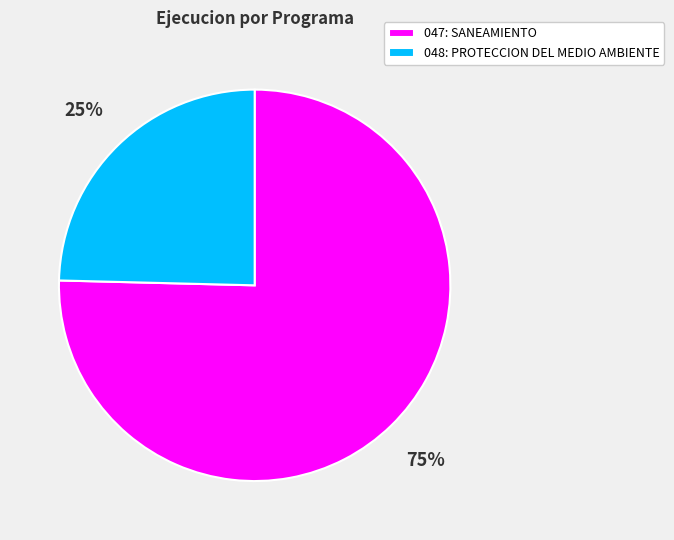

Which category has the smallest portion of the pie?

048: PROTECCION DEL MEDIO AMBIENTE